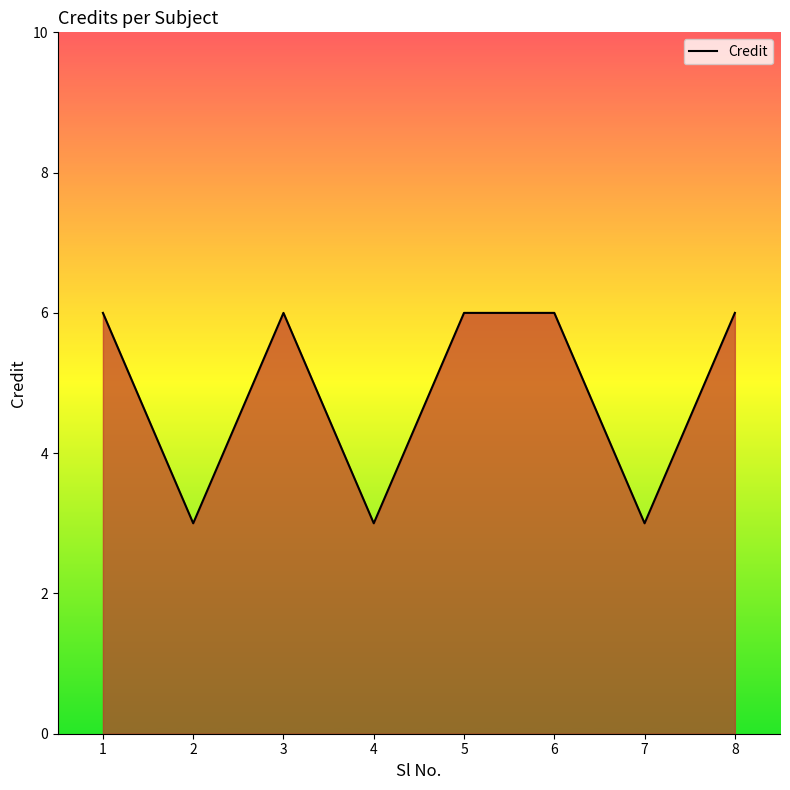

At which category does the data reach its first local valley?

2